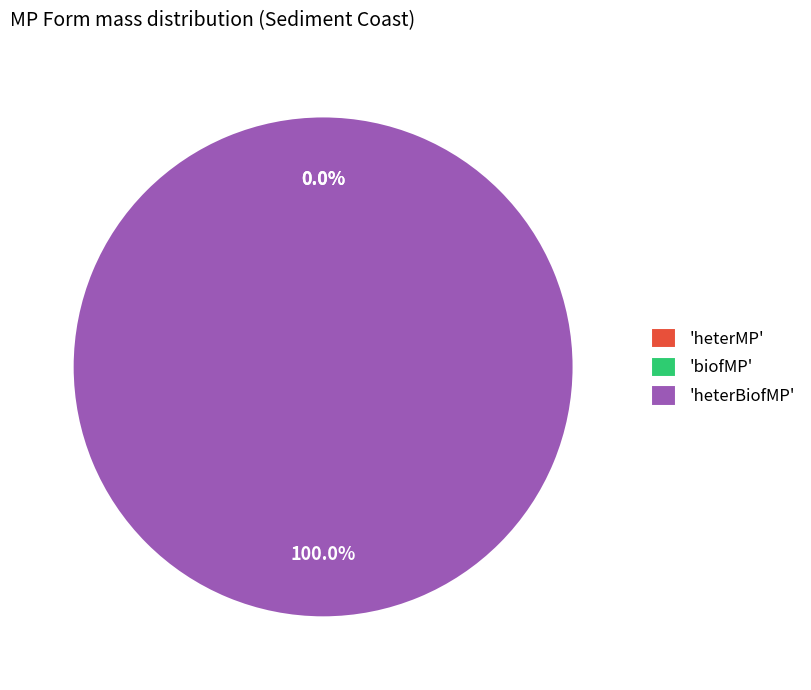

The heterBiofMP slice represents 100% of the pie. True or false?

True